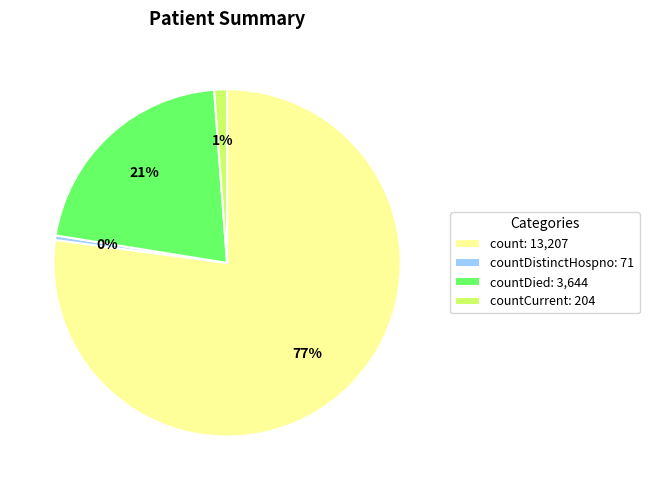

How many slices are in this pie chart?

4